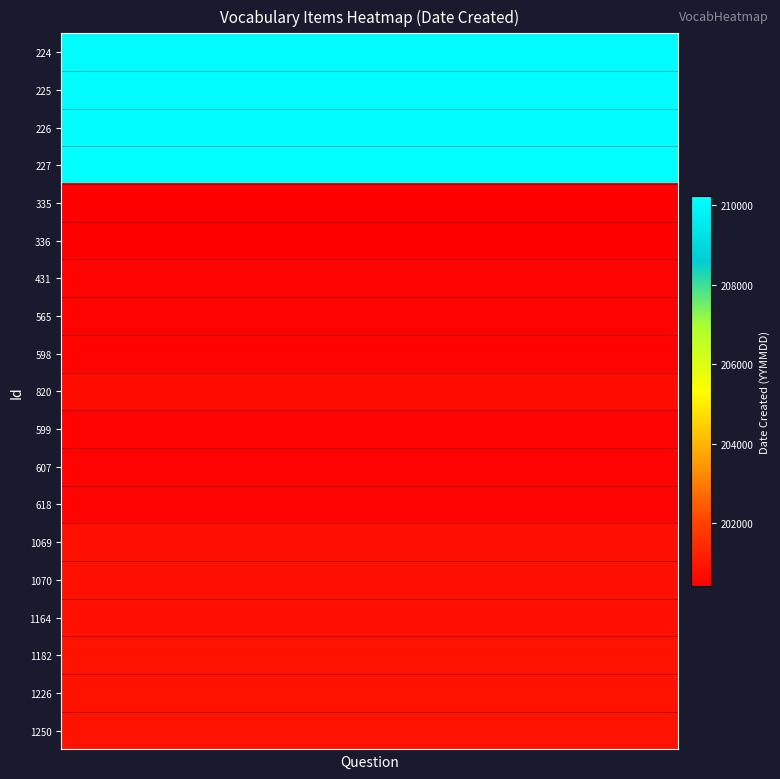

List the series in order of their peak value, lowest first.

335, 336, 431, 565, 598, 599, 607, 618, 820, 1069, 1070, 1164, 1182, 1226, 1250, 224, 225, 226, 227